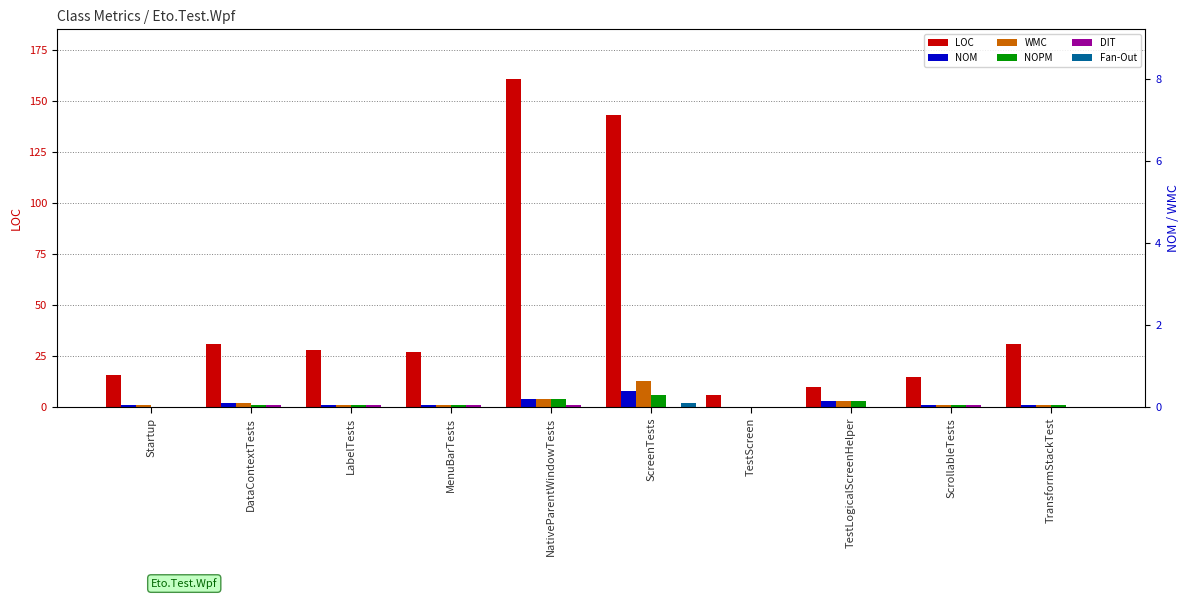

Rank the categories by NOM value from lowest to highest.

TestScreen, Startup, LabelTests, MenuBarTests, ScrollableTests, TransformStackTest, DataContextTests, TestLogicalScreenHelper, NativeParentWindowTests, ScreenTests